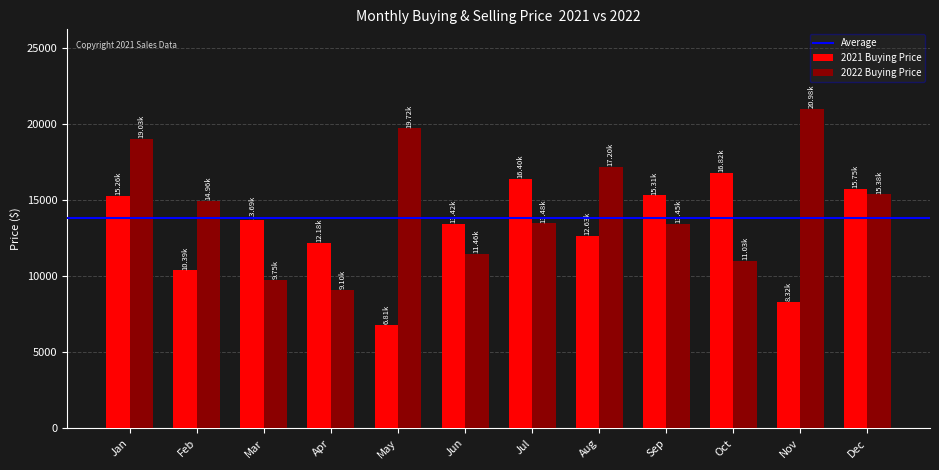

At which category does the chart reach its peak across all series?

Nov